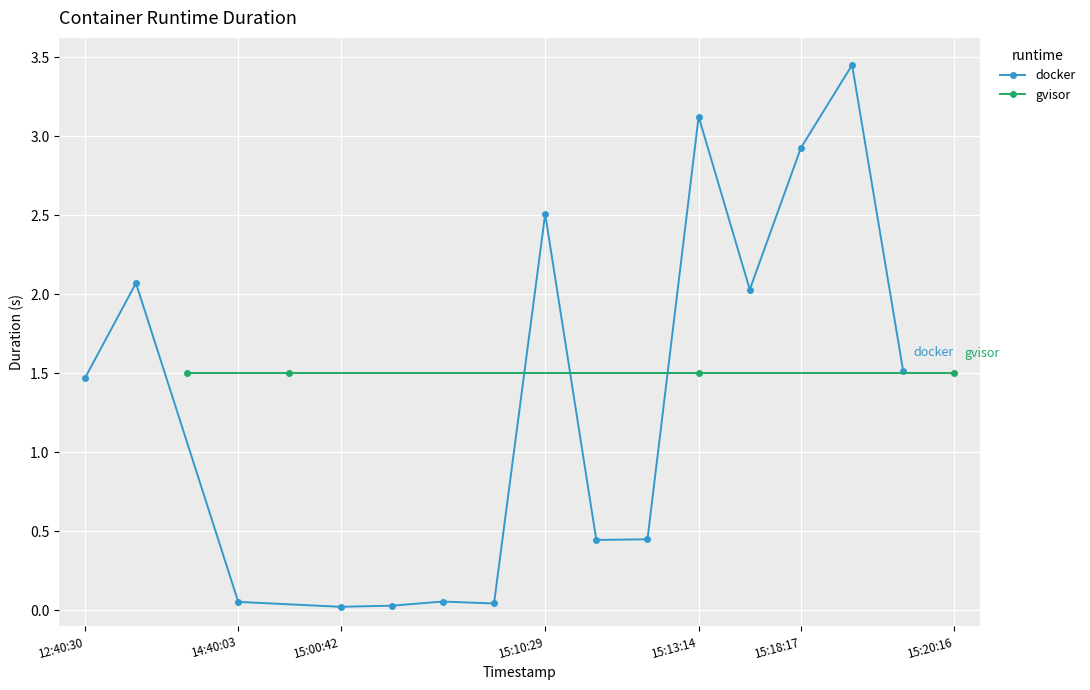

True or false: there are more than 1 points higher than both neighbors.

True